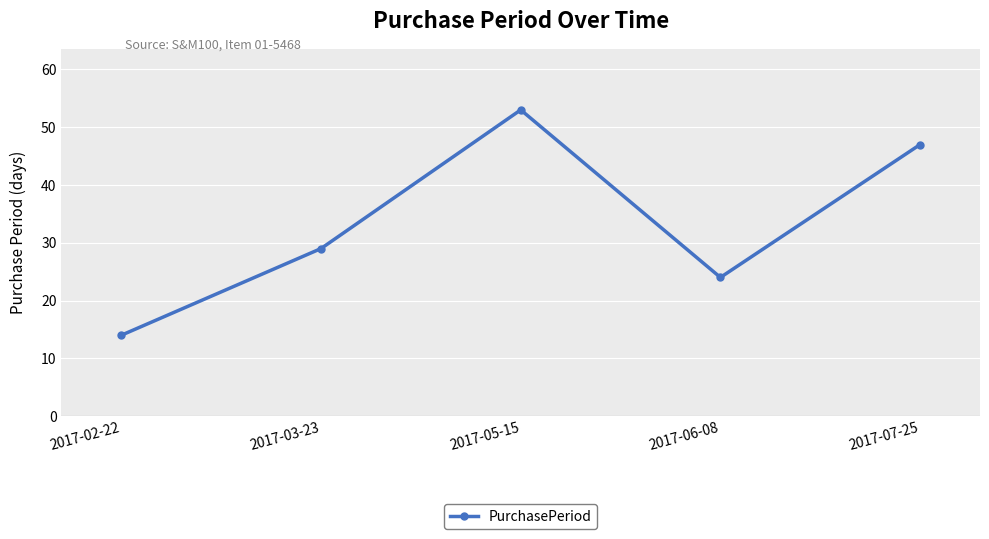

Reading right to left, list all the values displayed in this chart.

2017-07-25=47	2017-06-08=24	2017-05-15=53	2017-03-23=29	2017-02-22=14